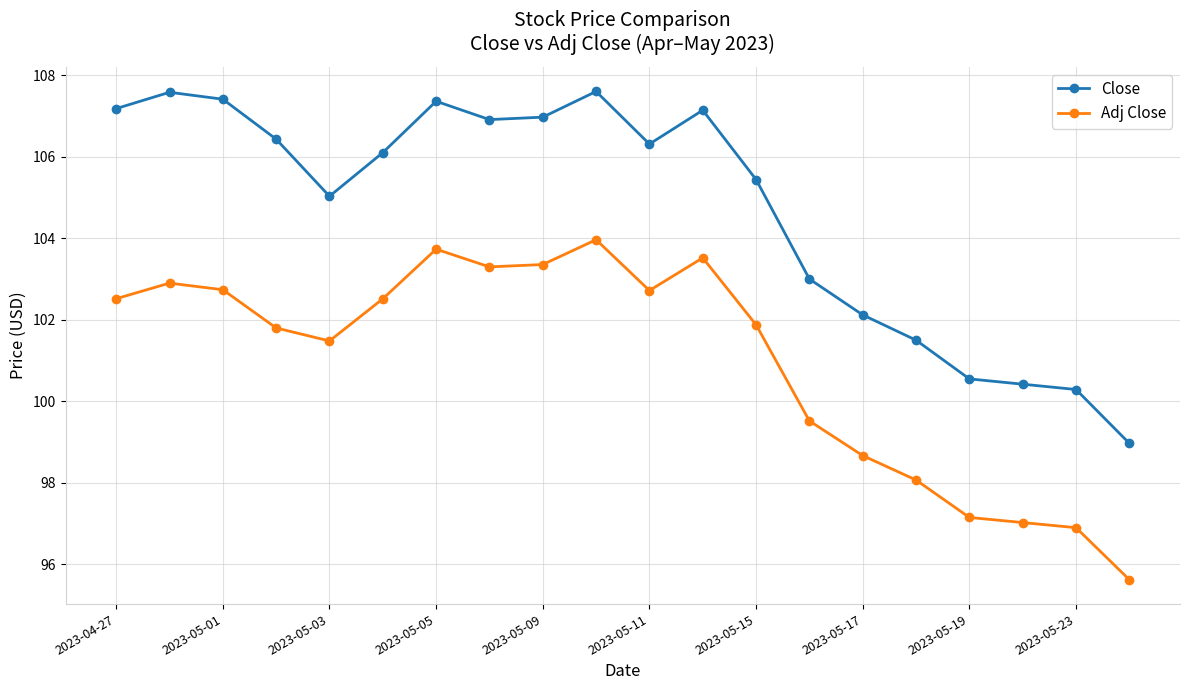

What is the difference between the second highest and second lowest values in the Adj Close series?

6.8